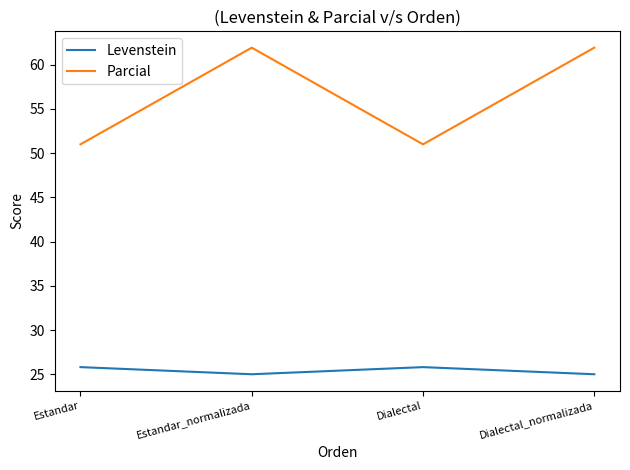

What are all the series names shown in the legend?

Levenstein, Parcial